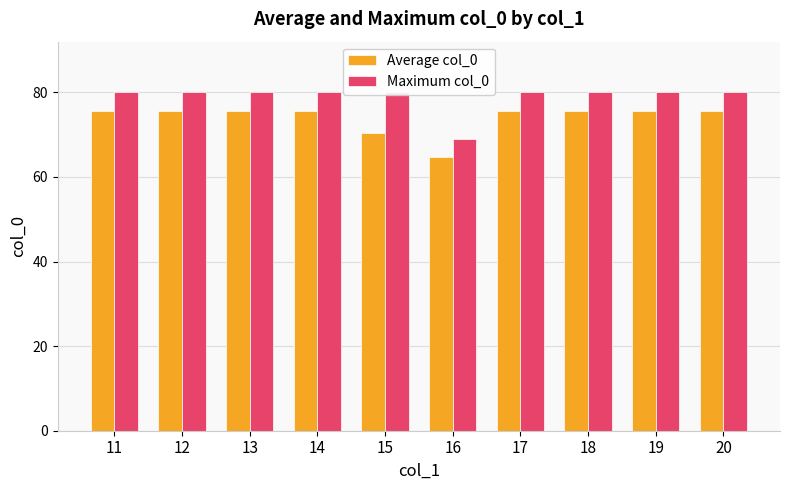

At which category is the sum across all series the highest?

11